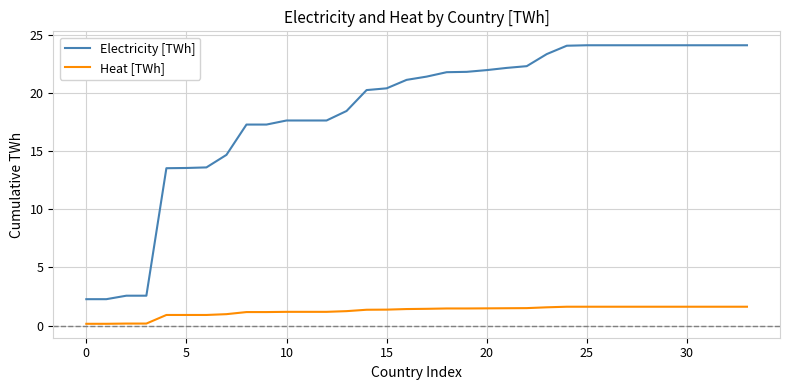

What is the greatest value displayed?

24.1